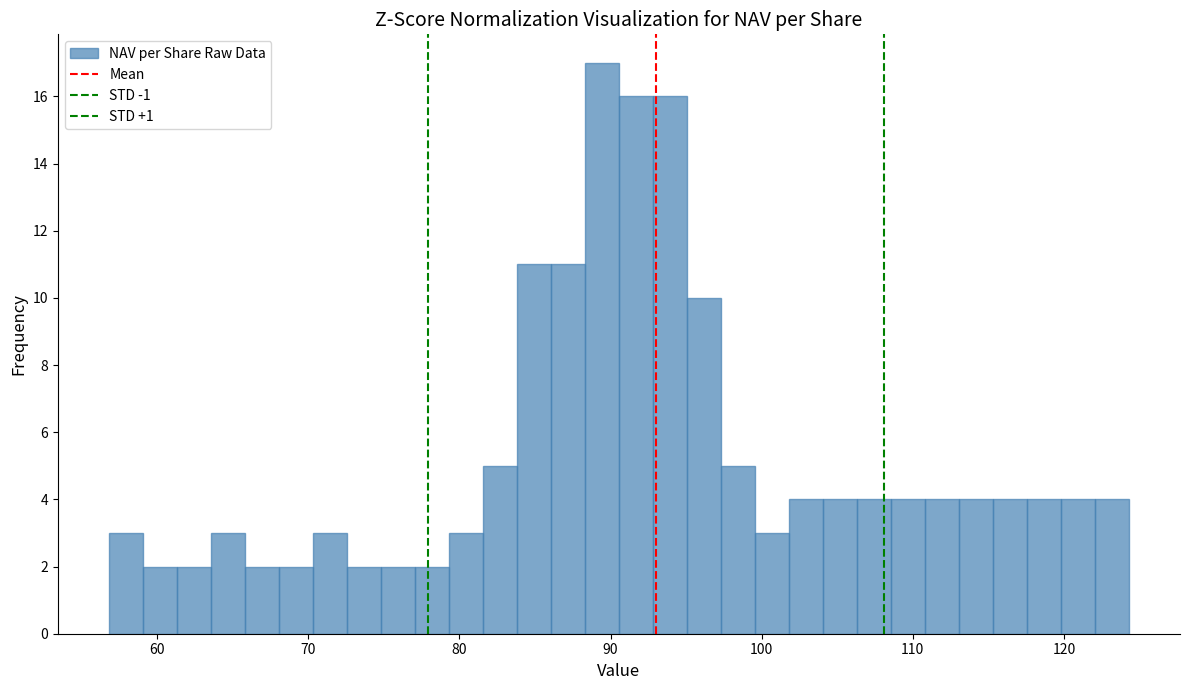

Read against the x-axis, roughly where is the centre of the tallest bar?

89